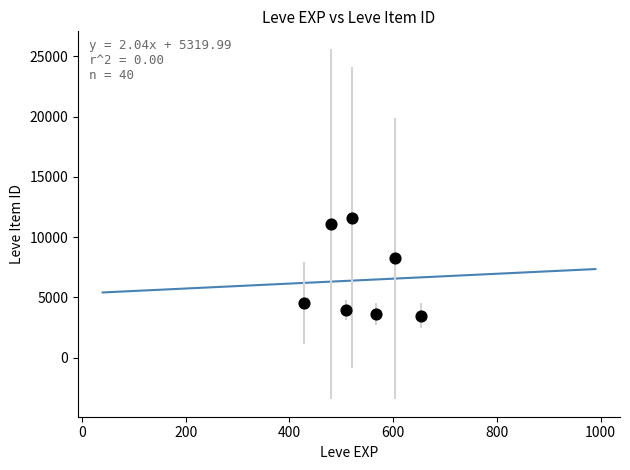

What is the range of X values (max minus min)?

225.0